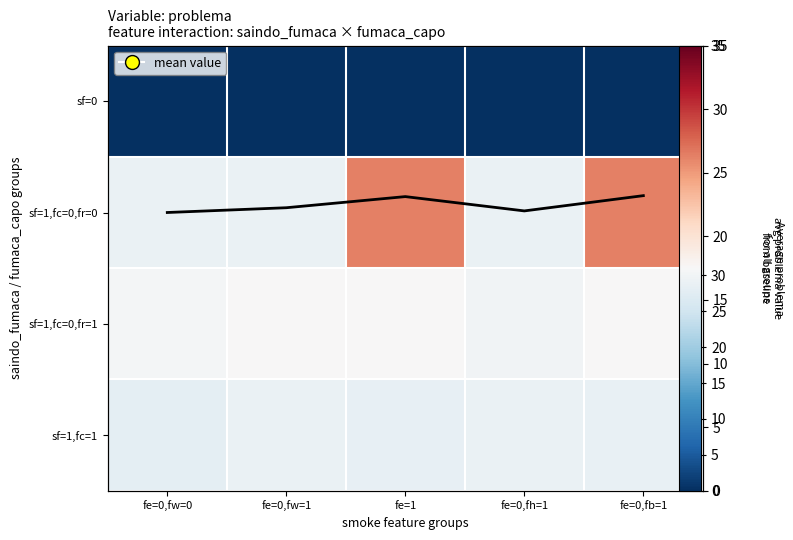

What is the difference between the sf=1,fc=0,fr=0 values at fe=0,fw=1 and fe=0,fb=1?

4.0